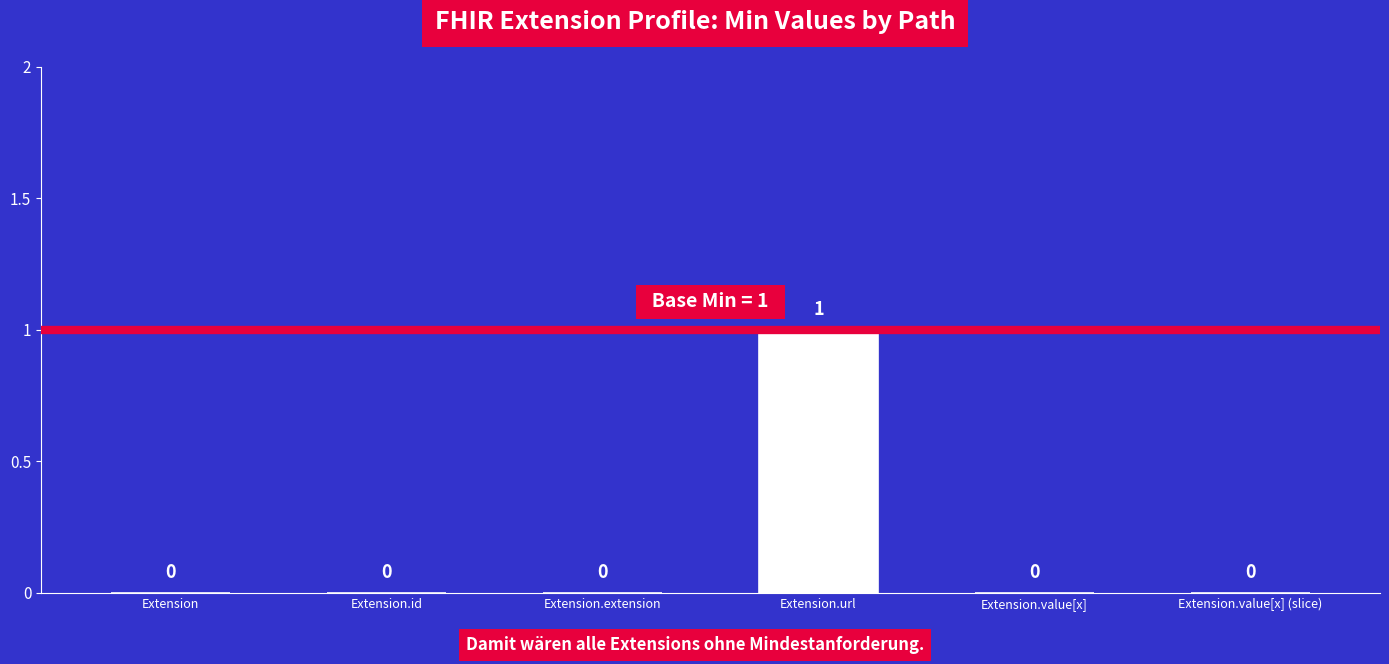

What is the sum of the values at Extension.url and Extension.extension?

1